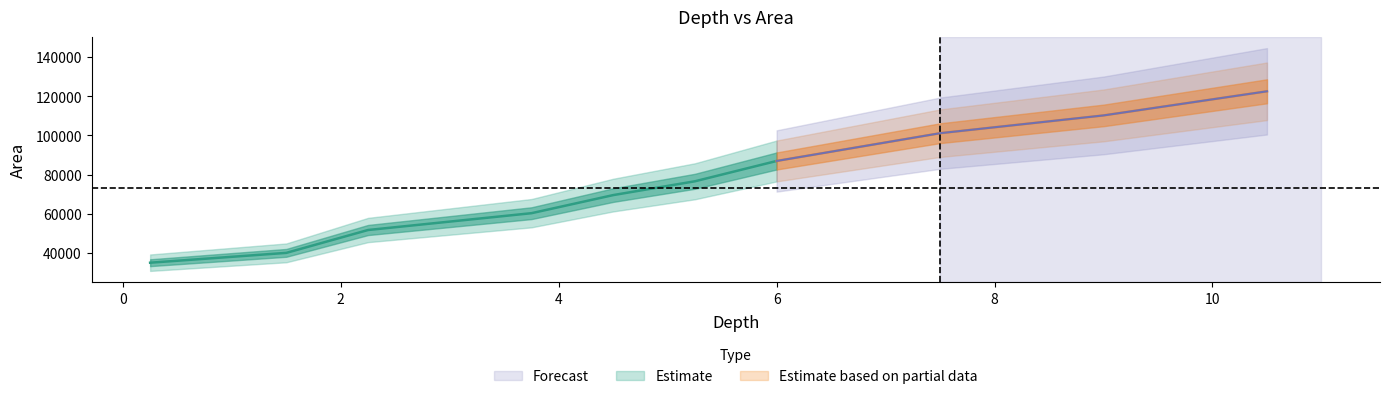

Which has a higher value, 7.5 or 5.25?

7.5